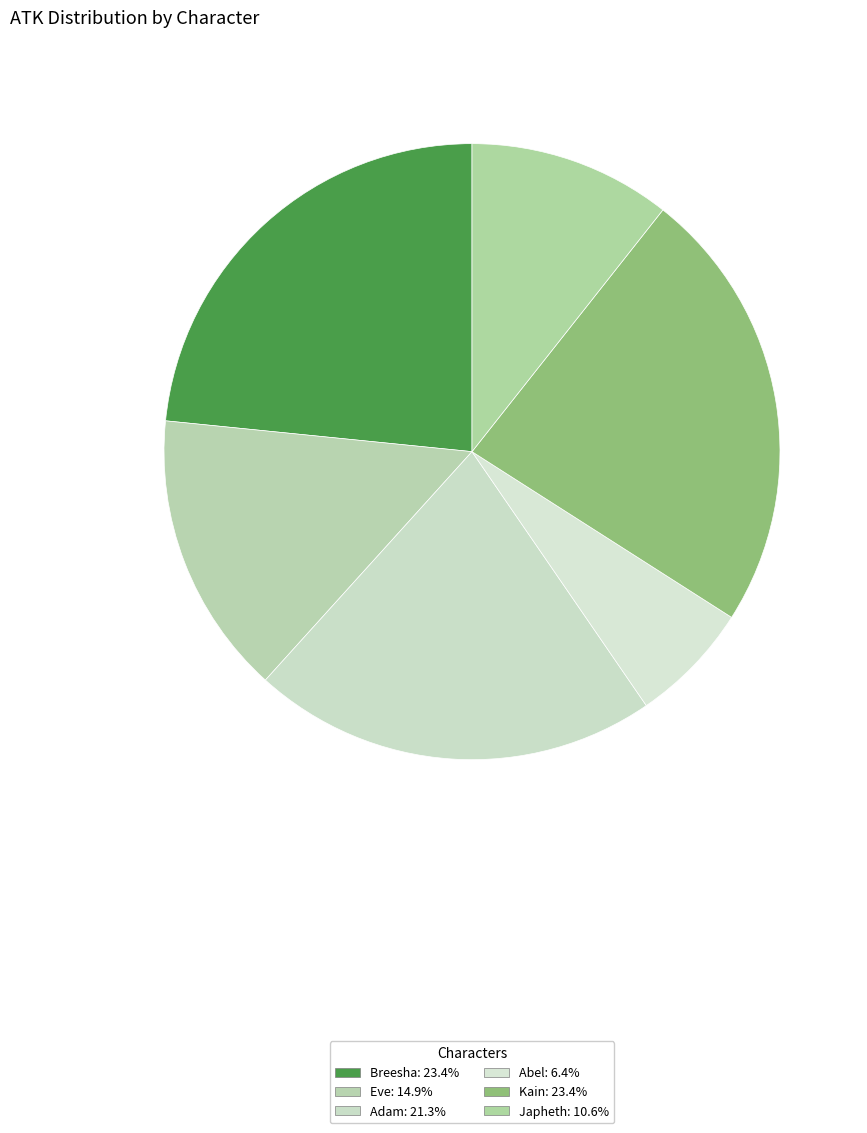

How many segments does this pie chart have?

6